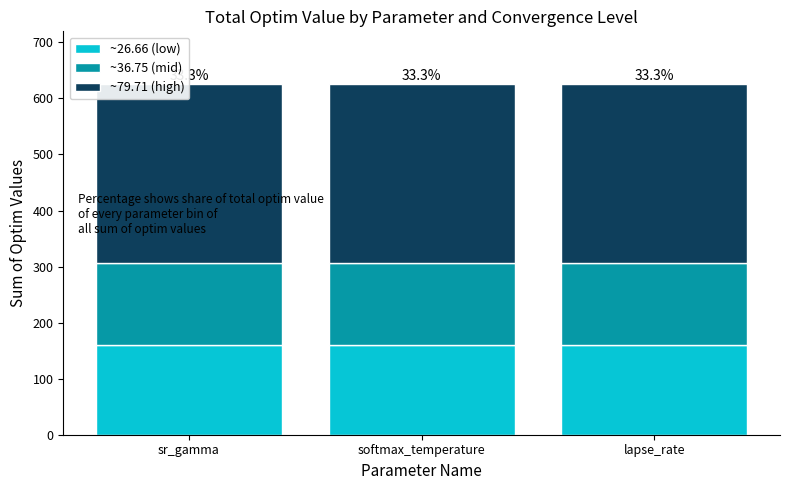

Count the number of data series in this chart.

3